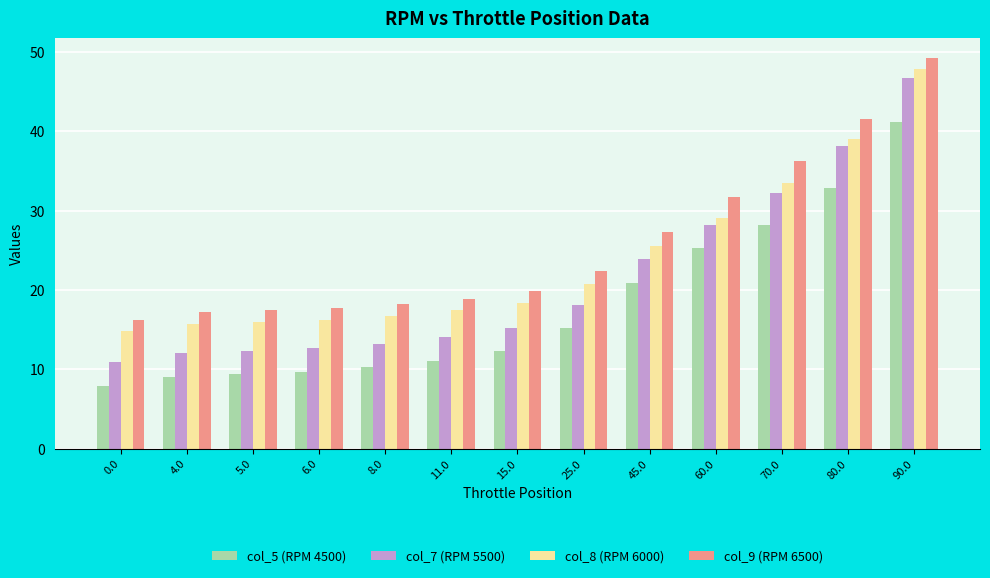

What is the total value across all series at 6.0?

56.2